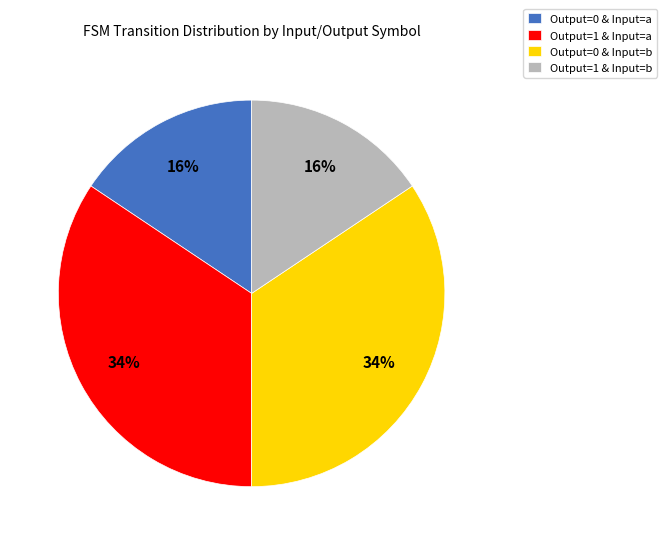

Do Output=1 & Input=a and Output=0 & Input=b together represent more than half of the pie?

Yes